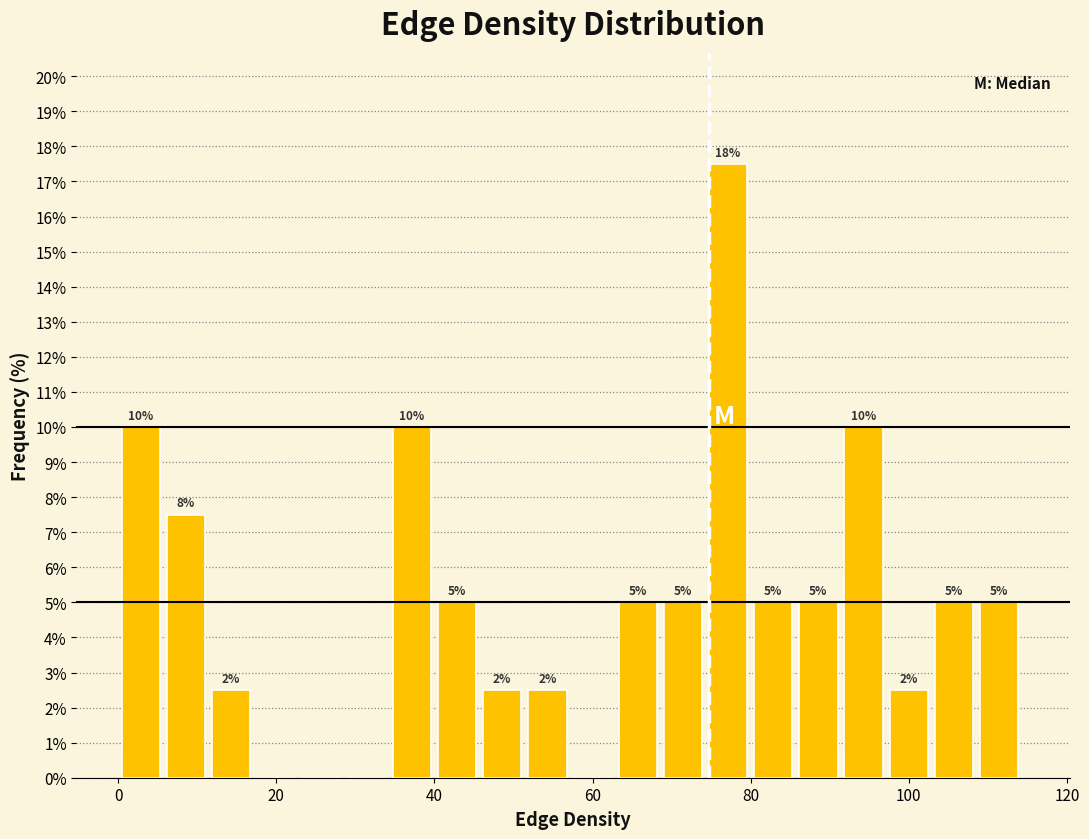

Read against the x-axis, roughly where is the centre of the tallest bar?

78